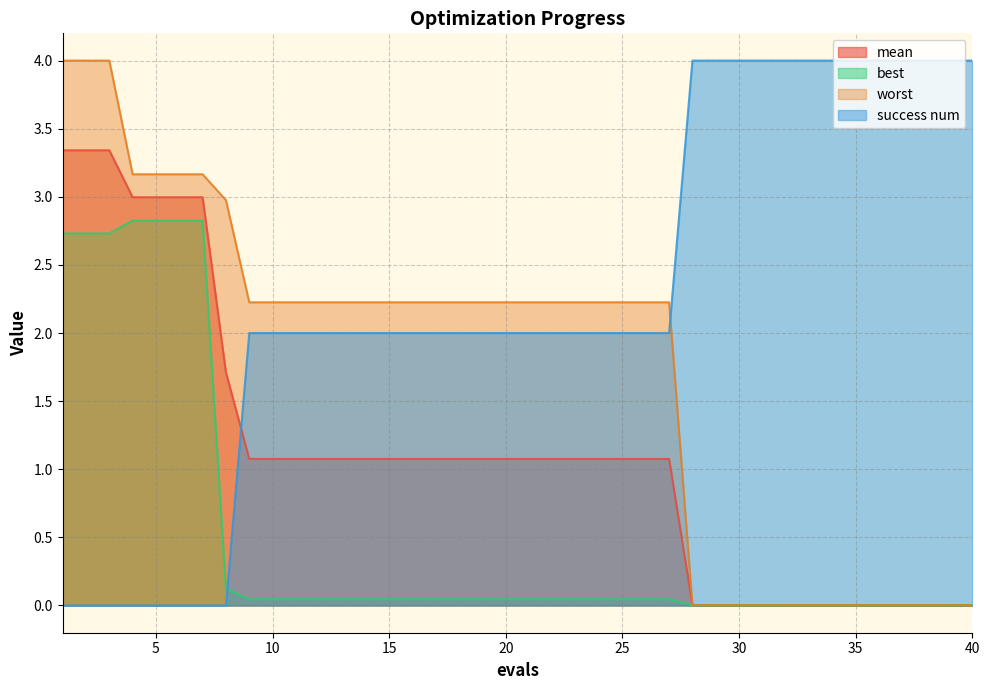

True or false: success num has a value of 3.4 at 24.

False